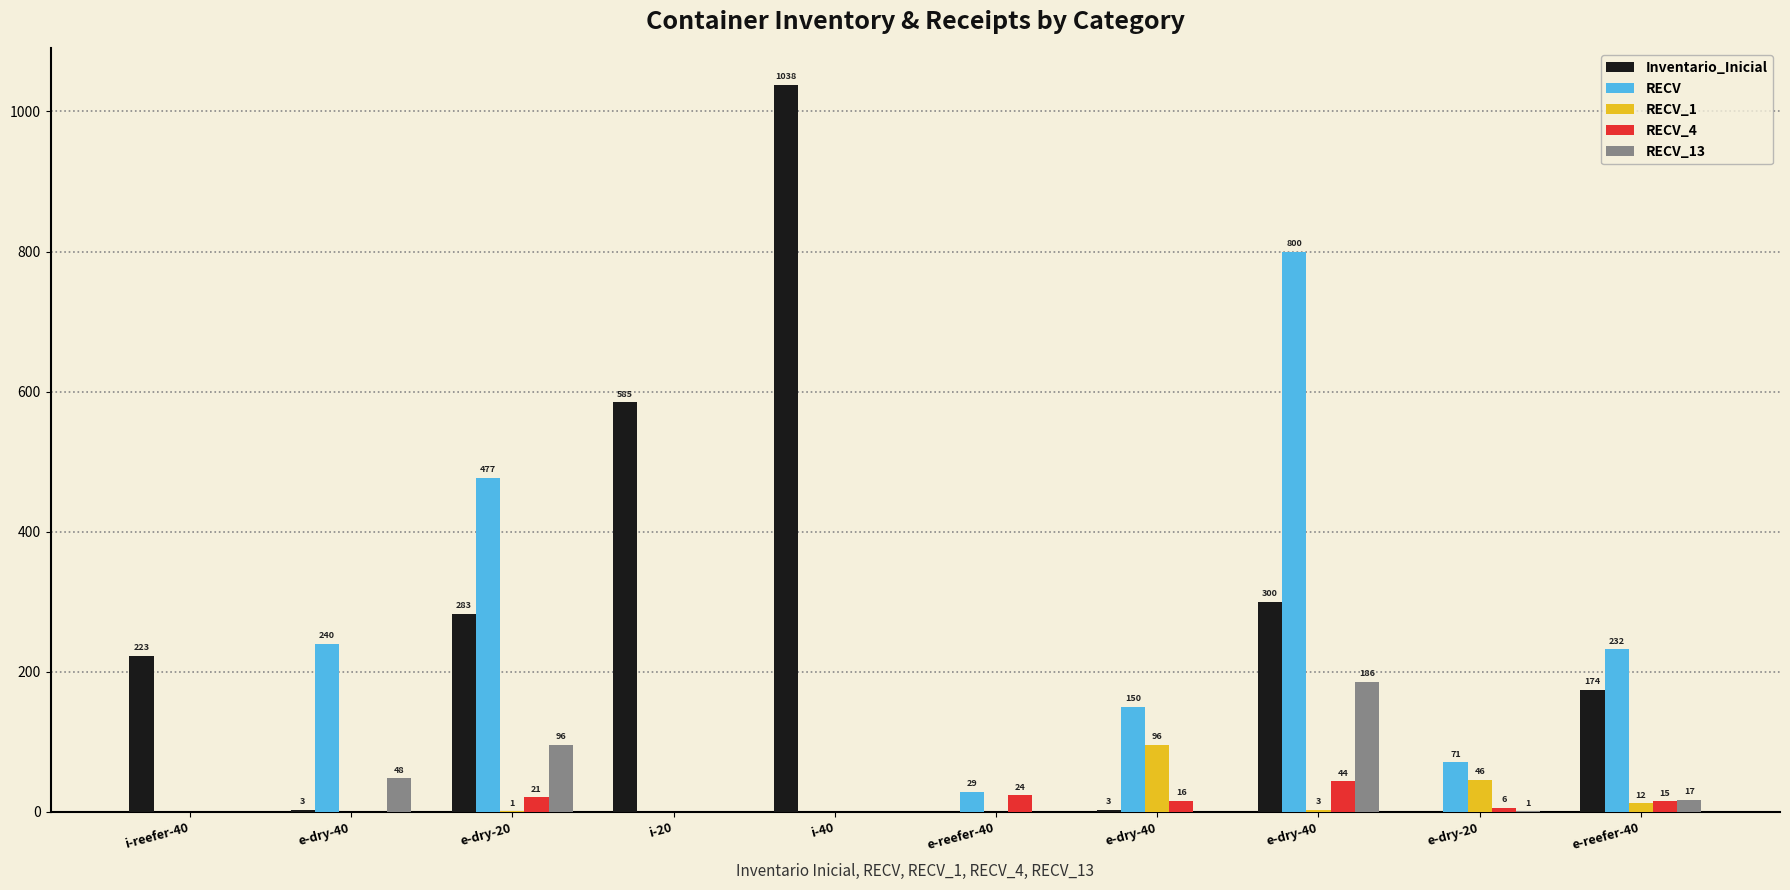

What is the label of the 9th bar from the right?

e-dry-40